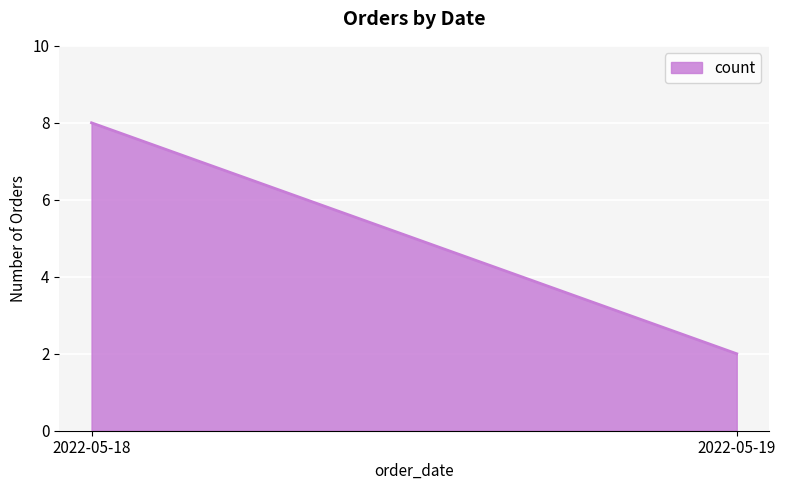

Reading left to right, what are all the values shown in this chart?

2022-05-18=8	2022-05-19=2